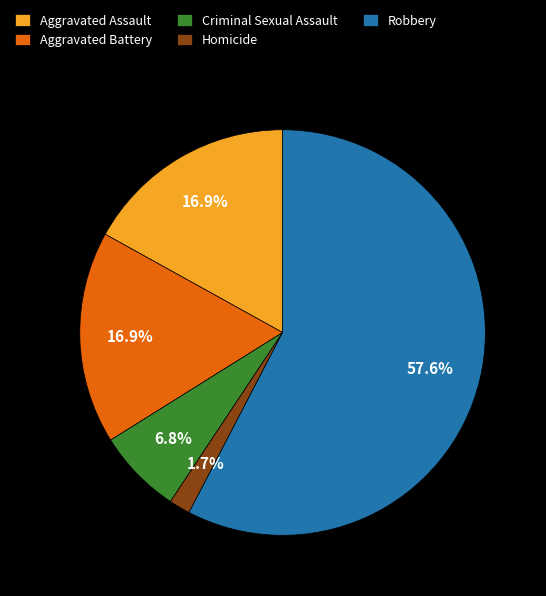

Is it true that Aggravated Assault is 11% of the pie?

False